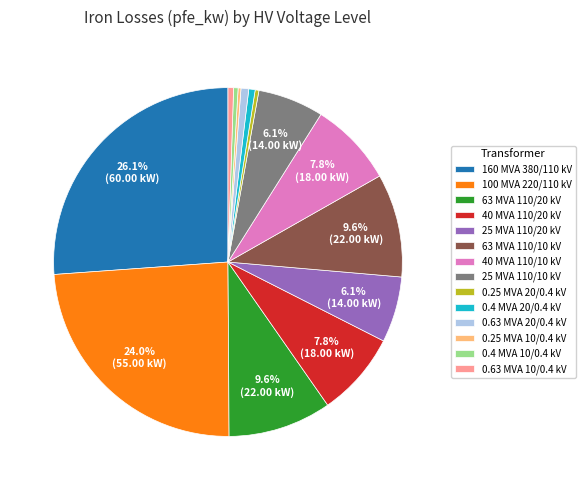

What is the ratio of the value at 63 MVA 110/20 kV to the value at 0.63 MVA 20/0.4 kV?

13.3